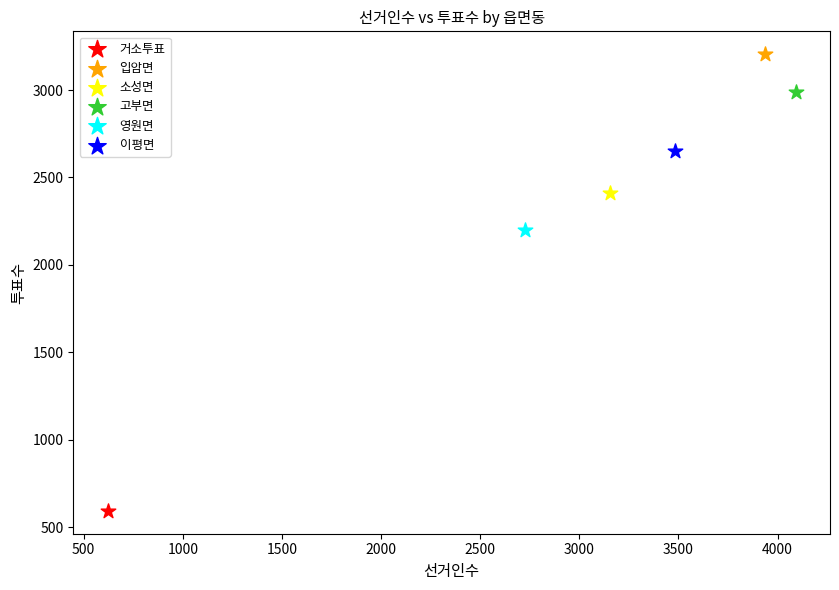

What are all the series names shown in the legend?

거소투표, 입암면, 소성면, 고부면, 영원면, 이평면